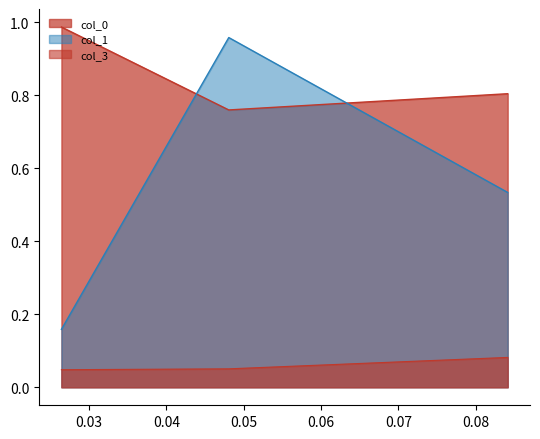

Which has a higher value, 0.0264423 or 0.0841346?

0.0264423